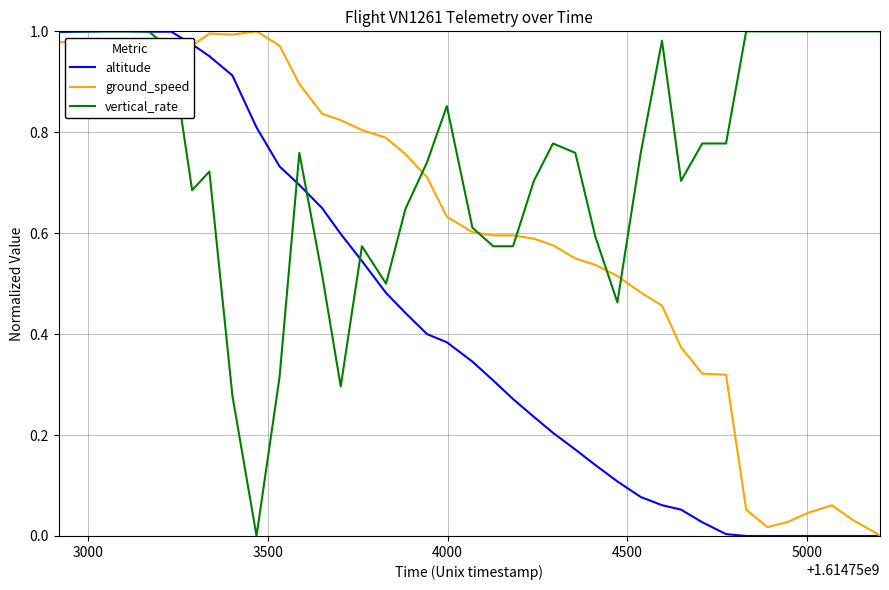

Which series has the largest total across all categories?

vertical_rate